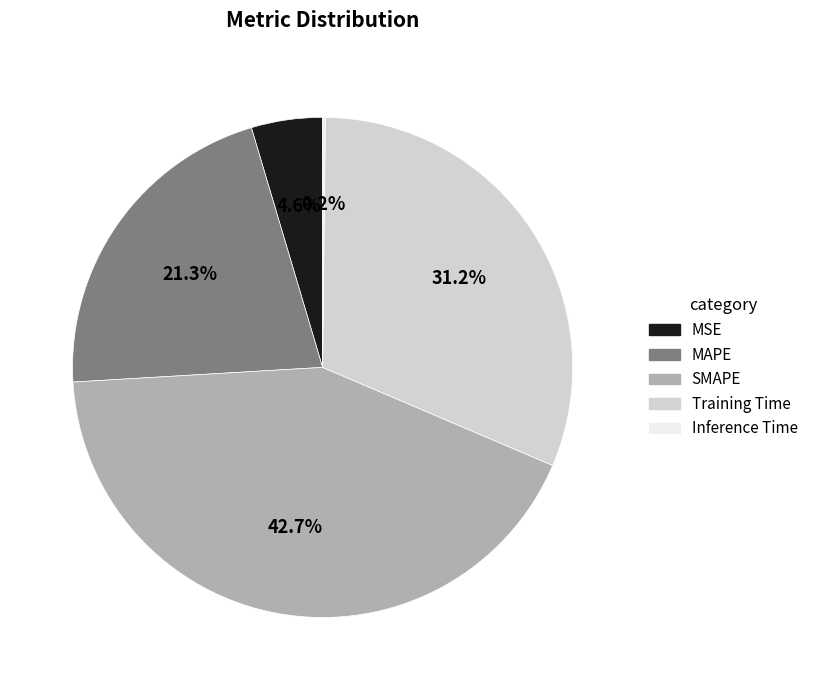

Between MSE and Training Time, which is larger?

Training Time